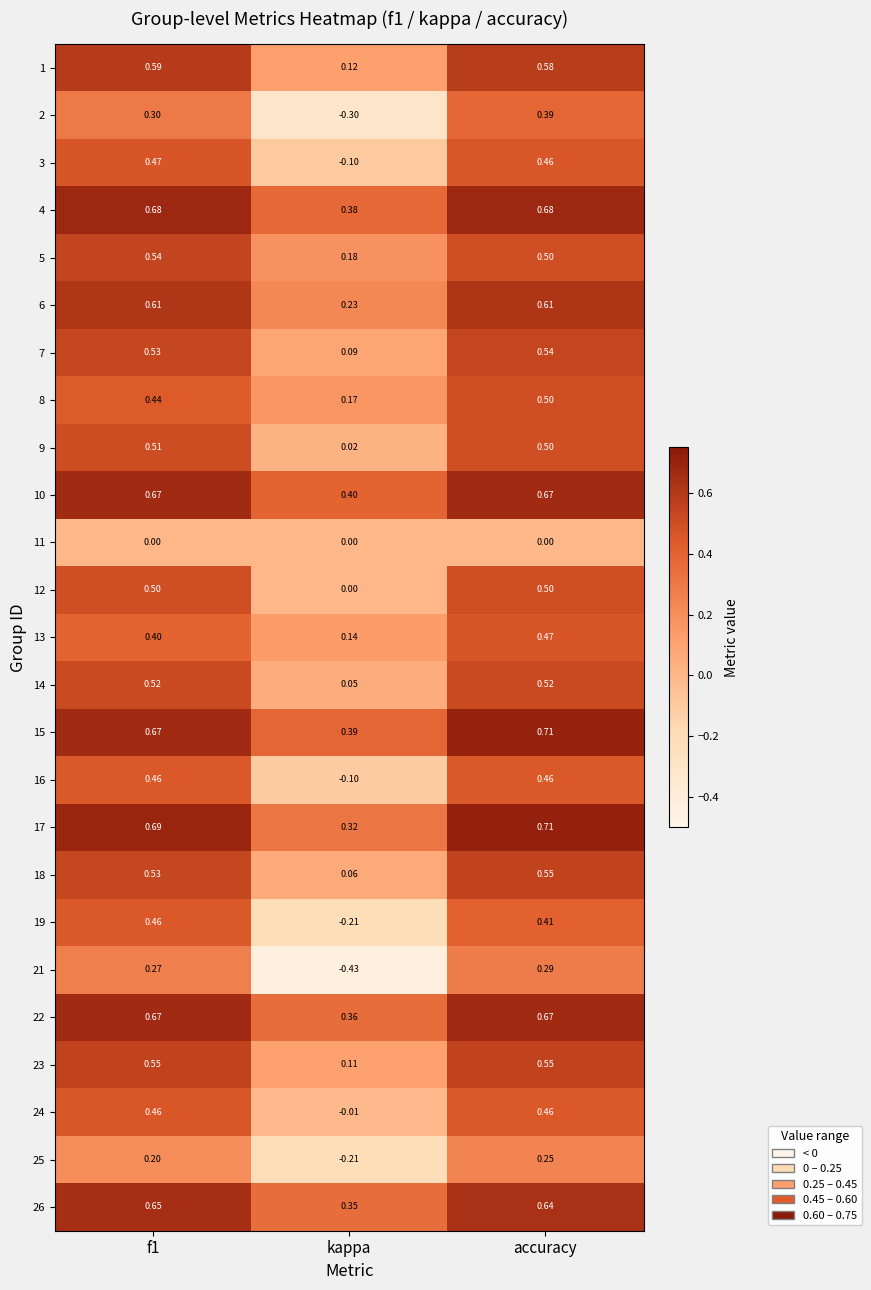

At which category is the sum across all series the highest?

accuracy